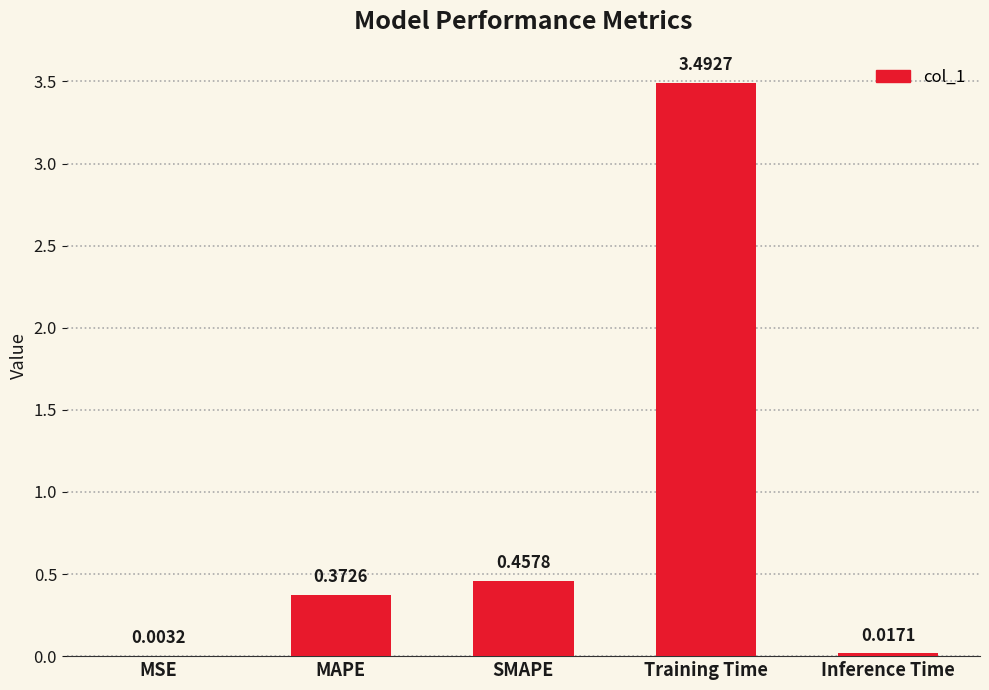

How many data points does each series have?

5